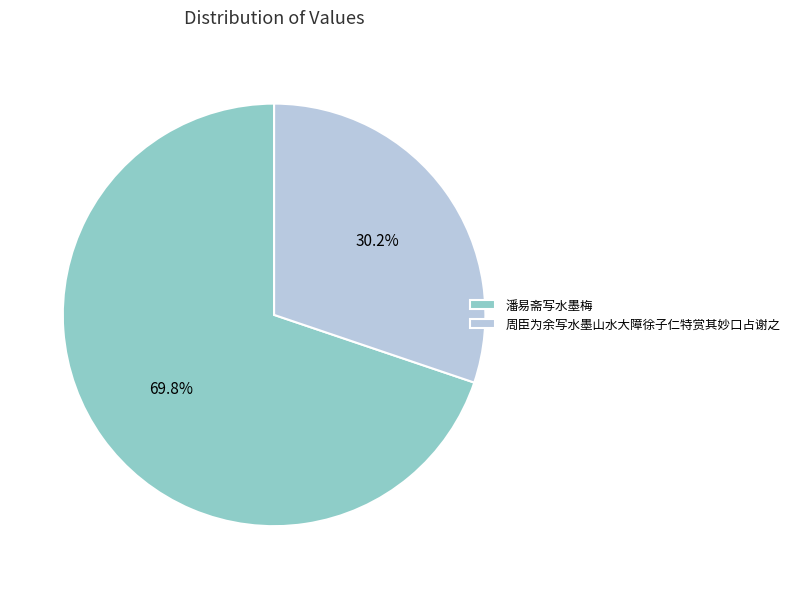

What percentage is the 周臣为余写水墨山水大障徐子仁特赏其妙口占谢之 slice, to the nearest percent?

30%